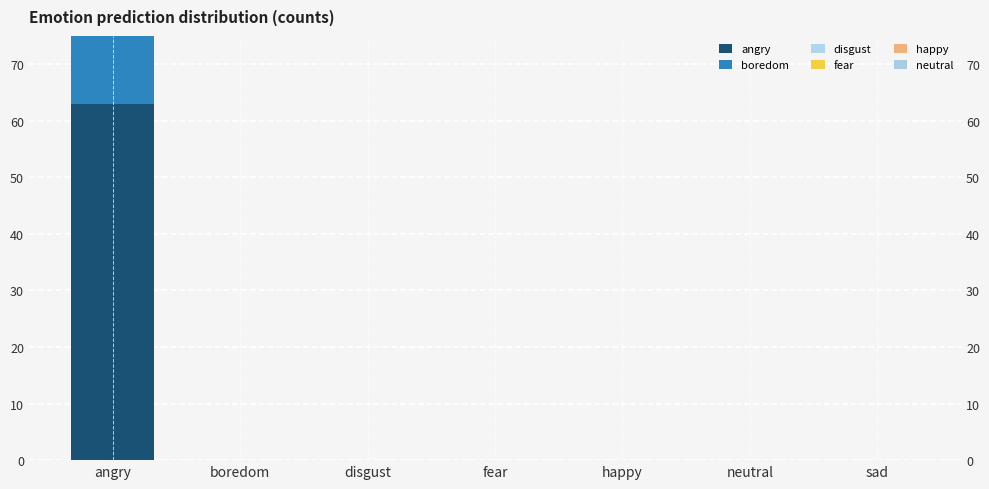

How many bars are there in total?

42